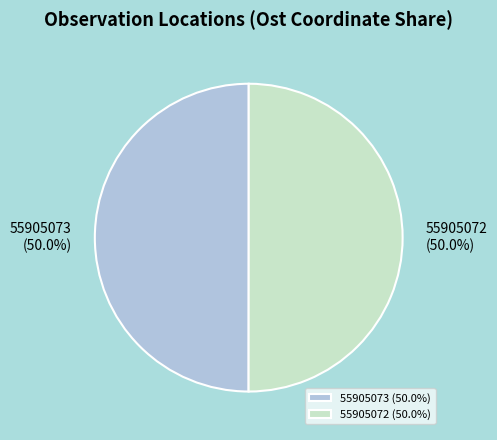

What percentage do 55905072 and 55905073 together represent?

100.0%